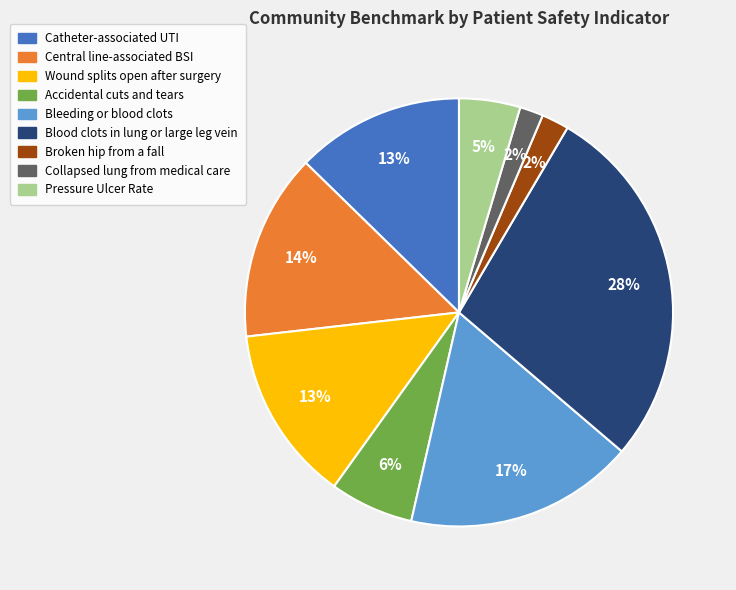

Does any single category account for the majority?

No